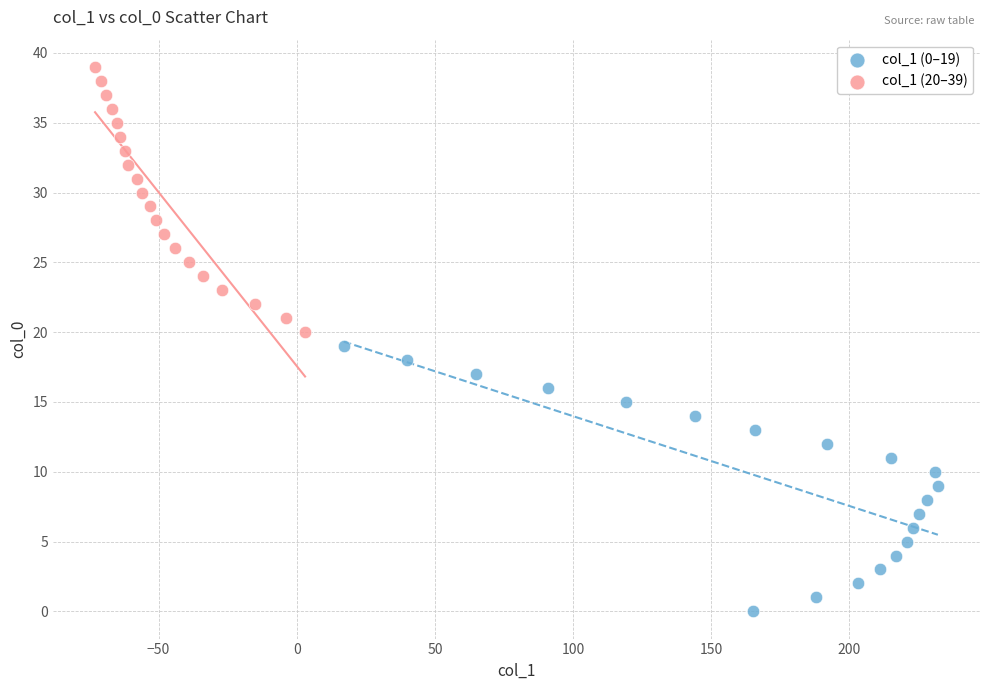

Which series reaches the minimum Y coordinate?

col_1 (0–19)